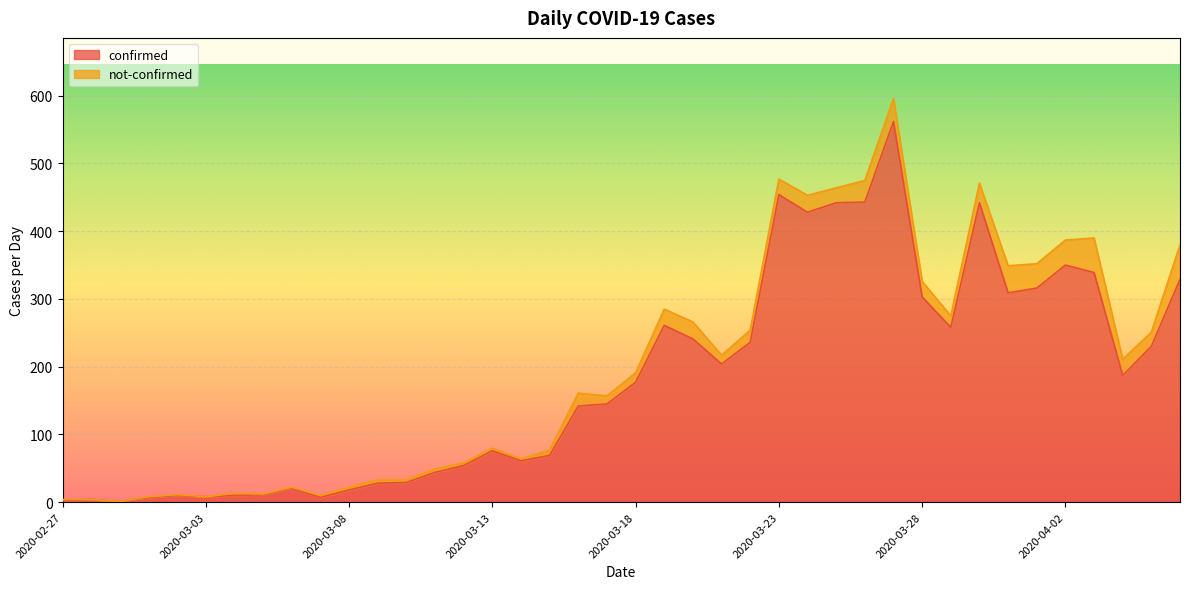

Rank the categories by value from lowest to highest.

2020-02-29, 2020-02-27, 2020-02-28, 2020-03-01, 2020-03-07, 2020-03-03, 2020-03-02, 2020-03-04, 2020-03-05, 2020-03-08, 2020-03-06, 2020-03-09, 2020-03-10, 2020-03-11, 2020-03-12, 2020-03-14, 2020-03-15, 2020-03-13, 2020-03-16, 2020-03-17, 2020-03-18, 2020-04-04, 2020-03-21, 2020-04-05, 2020-03-22, 2020-03-20, 2020-03-29, 2020-03-19, 2020-03-28, 2020-03-31, 2020-04-01, 2020-04-06, 2020-04-03, 2020-04-02, 2020-03-24, 2020-03-25, 2020-03-30, 2020-03-26, 2020-03-23, 2020-03-27